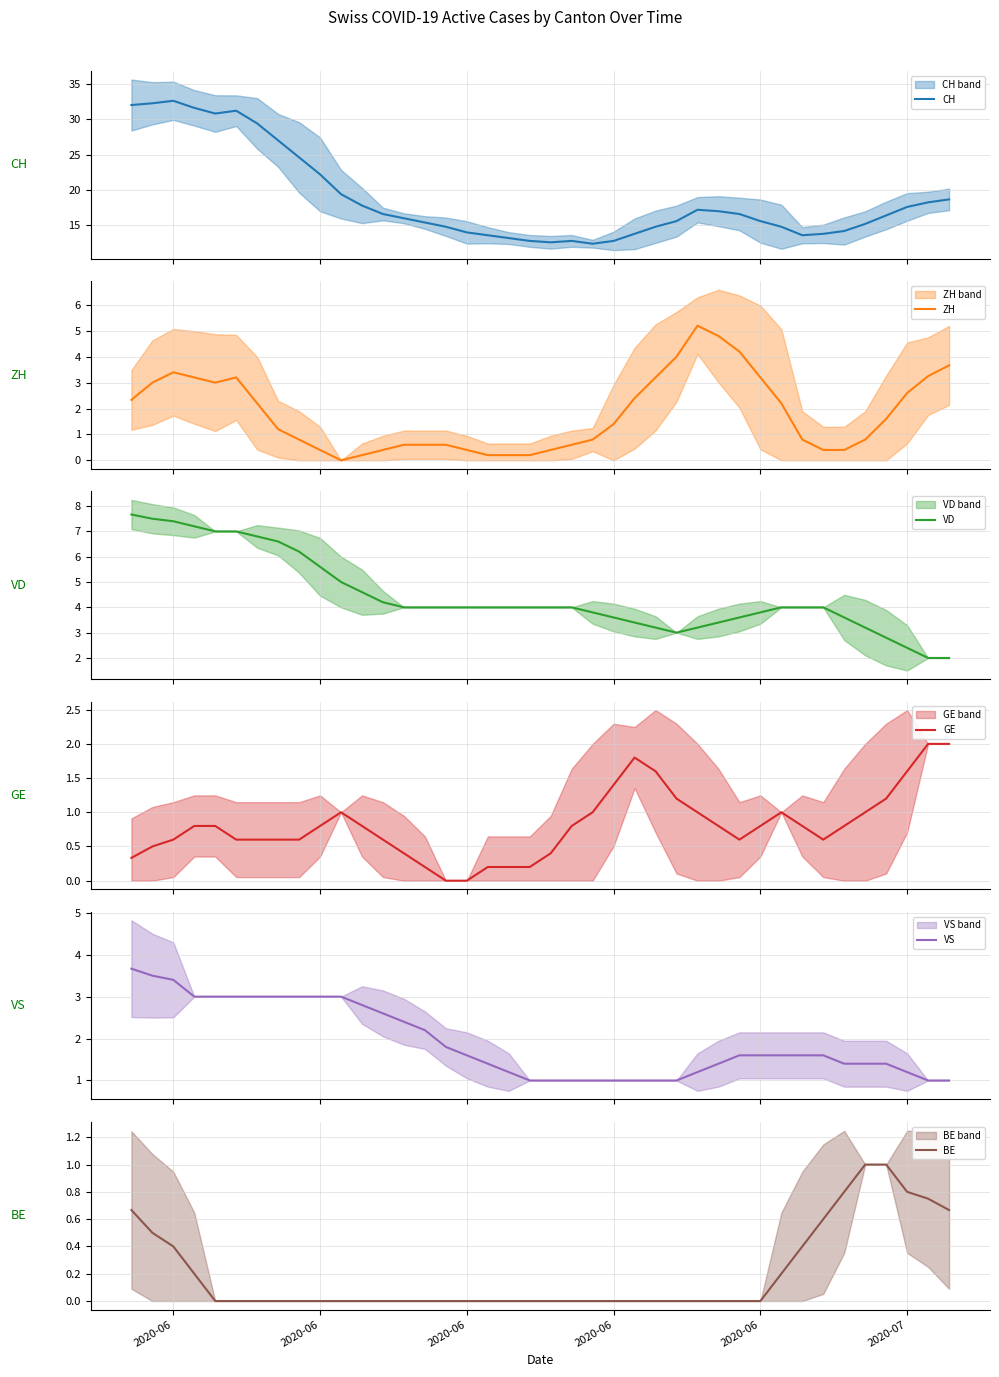

How many categories are shown in the chart?

40